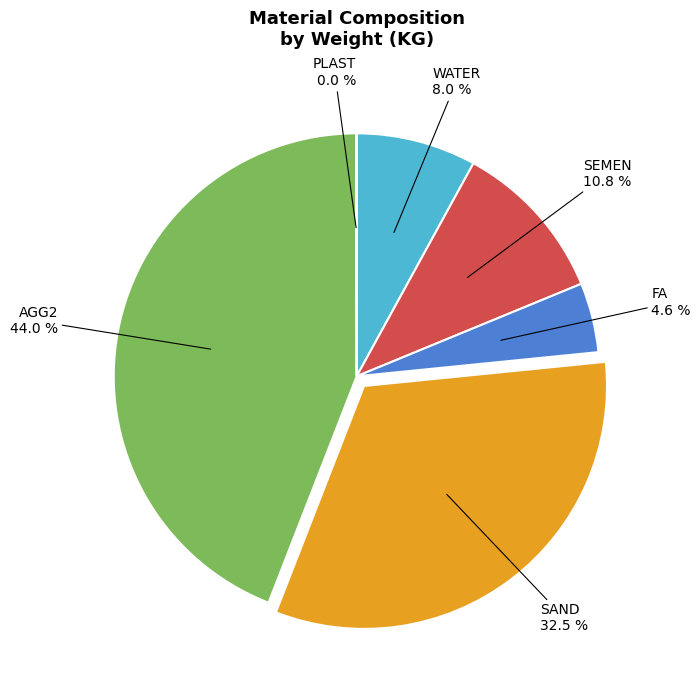

To the nearest percent, what is the average slice percentage?

17%